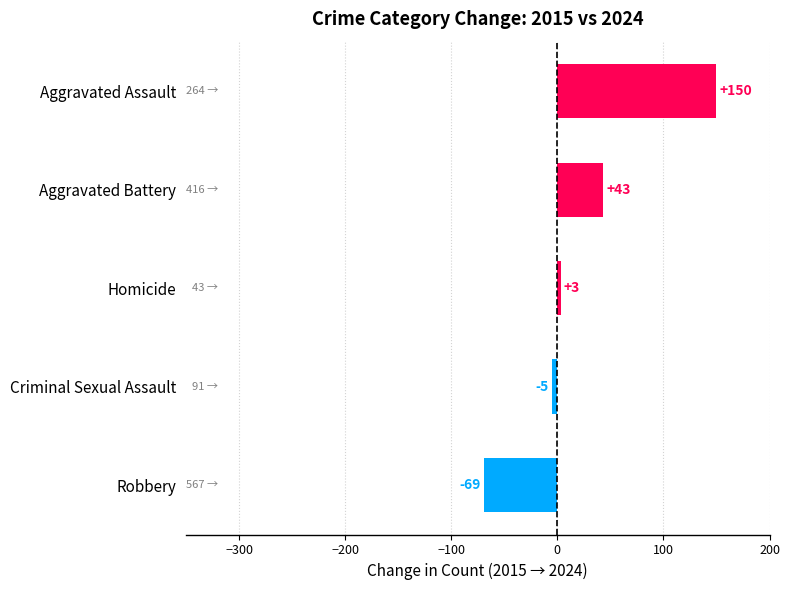

The value at Criminal Sexual Assault is -5. True or false?

True